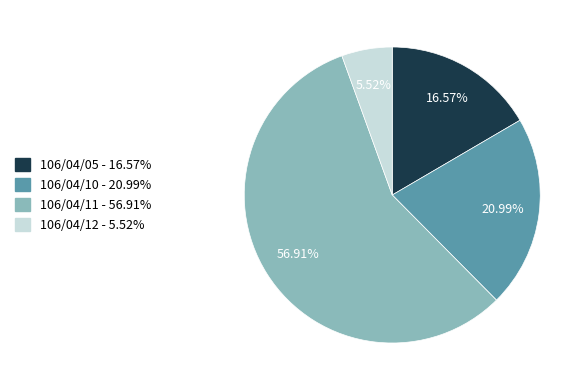

To the nearest percent, what percentage of the pie is 106/04/05?

17%